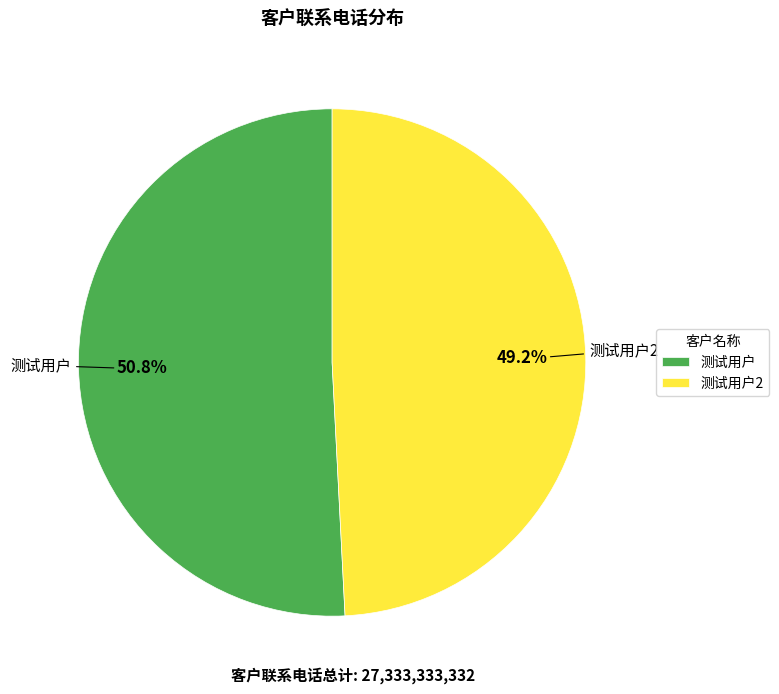

Which has a higher value, 测试用户 or 测试用户2?

测试用户